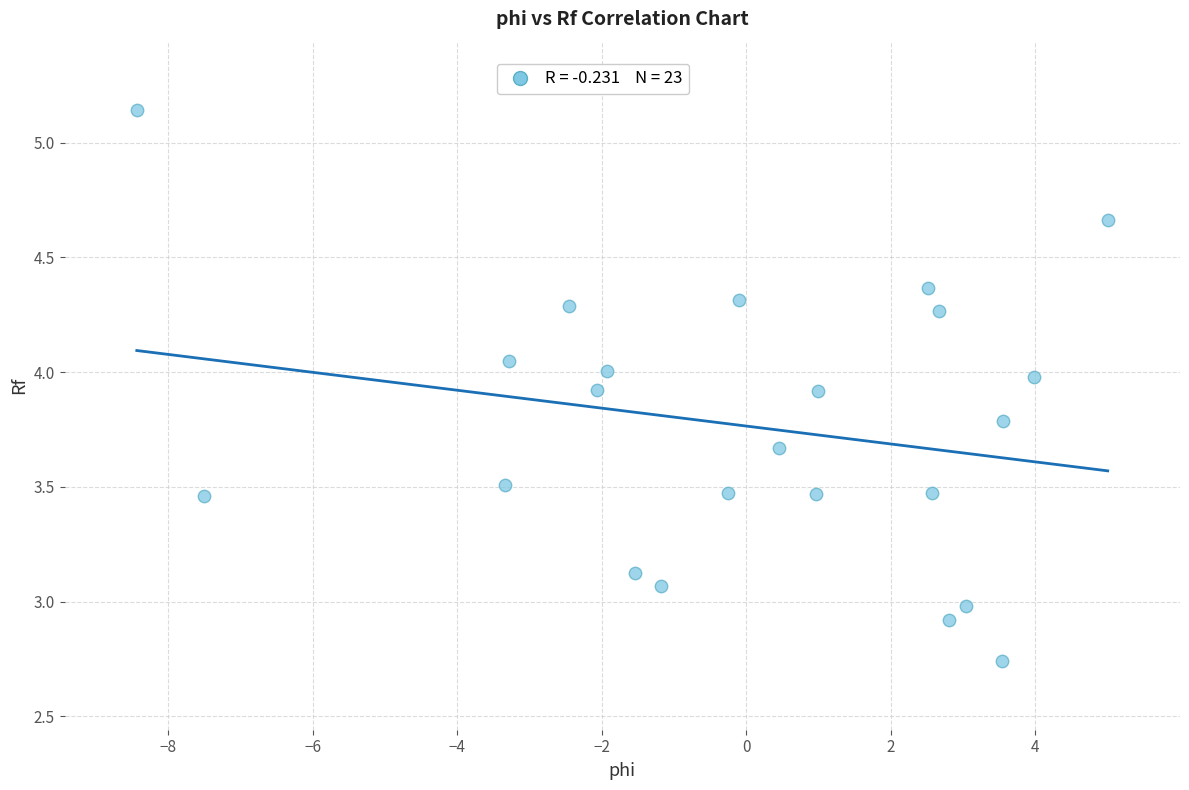

What is the range of X values (max minus min)?

13.4